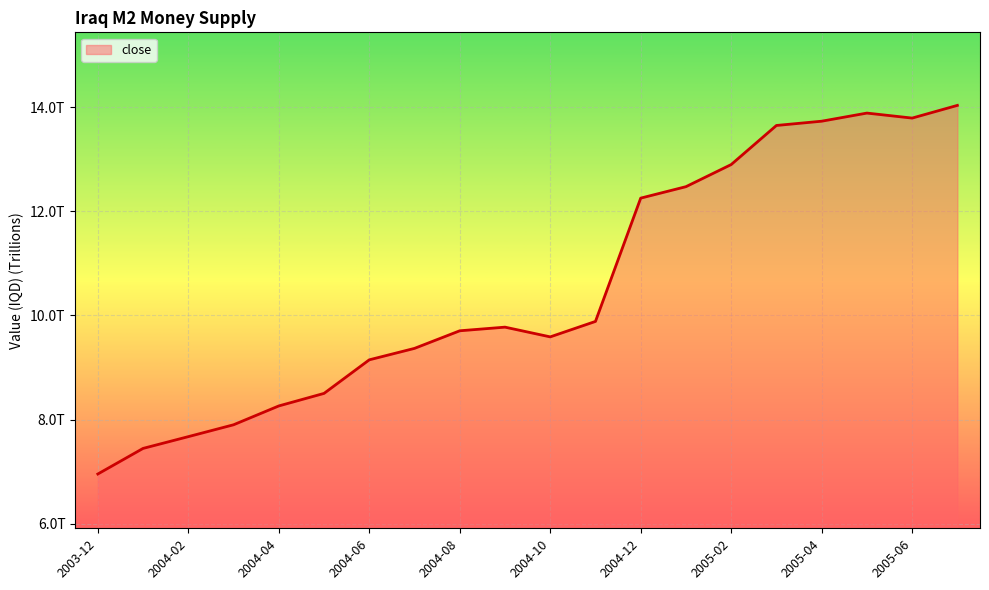

What is the difference between the maximum and minimum values?

7.1